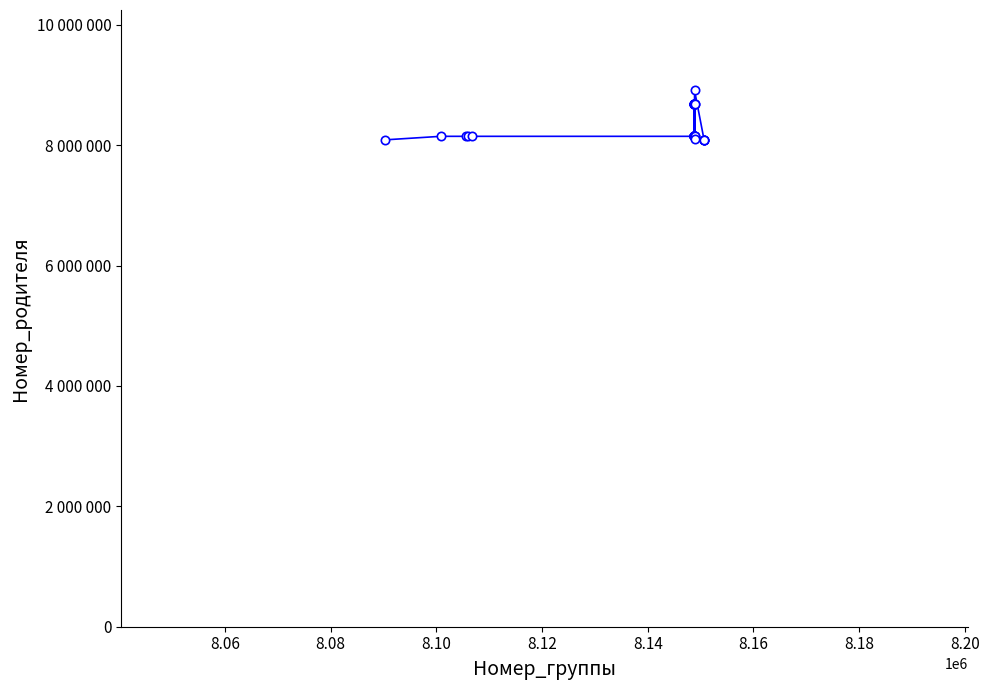

Does the chart display data point markers on the line(s)?

Yes